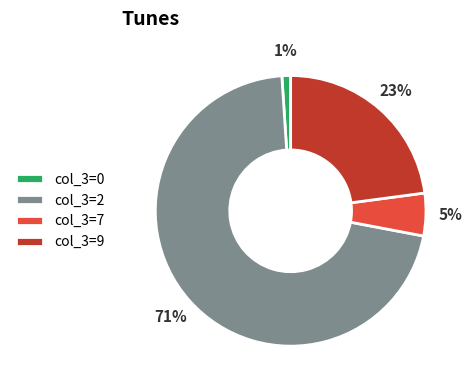

To the nearest percent, what is the difference between the largest and smallest slice percentages?

70%